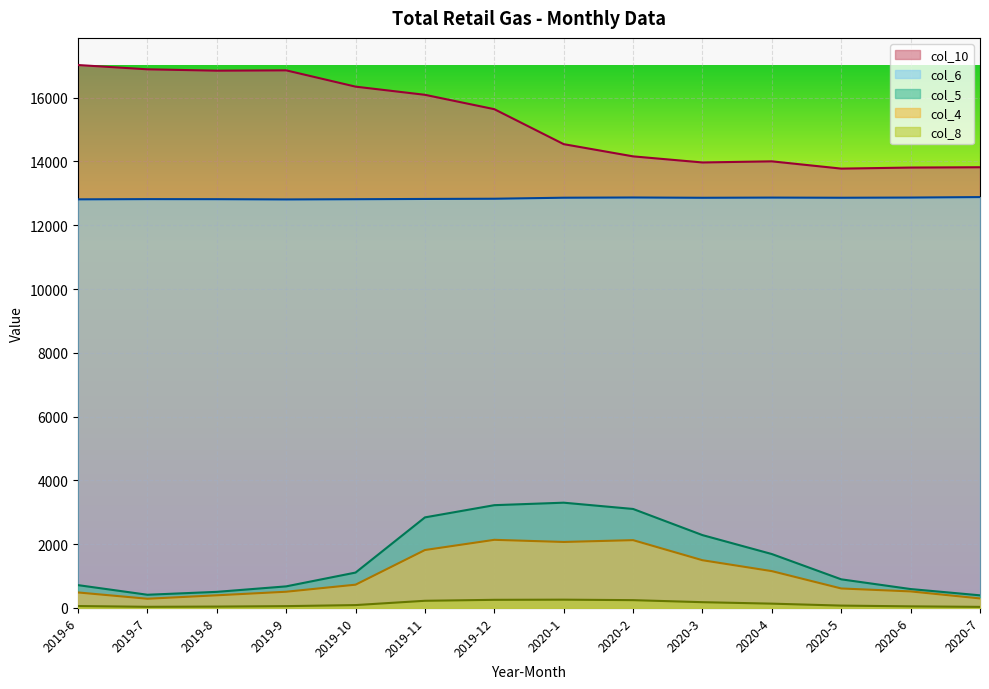

The col_10 series shows 8301 at 2019-9. True or false?

False